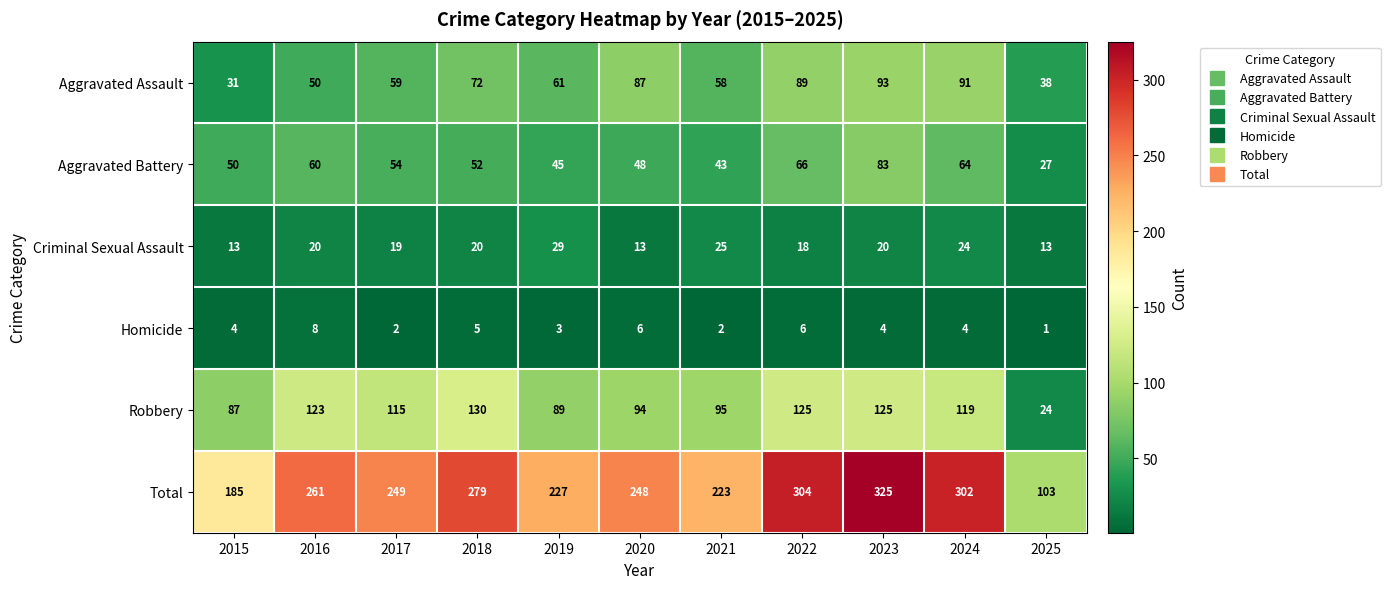

Is it true that Robbery equals 49 at 2015?

False